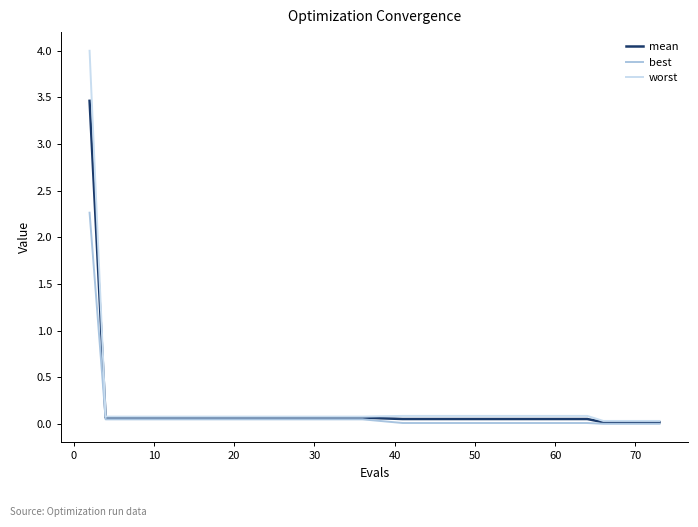

Rank the series by their maximum value, from lowest to highest.

best, mean, worst